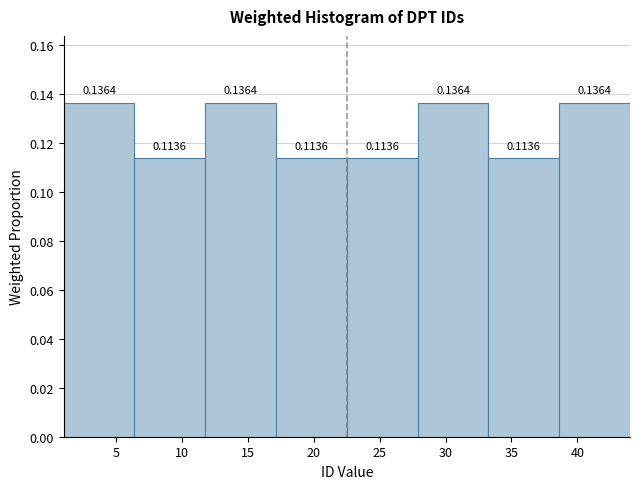

How tall is the bar that spans 38.5 to 44.0 on the x-axis? The bar edges are not printed on the chart, so give them approximately, as read against the axis.

0.1364